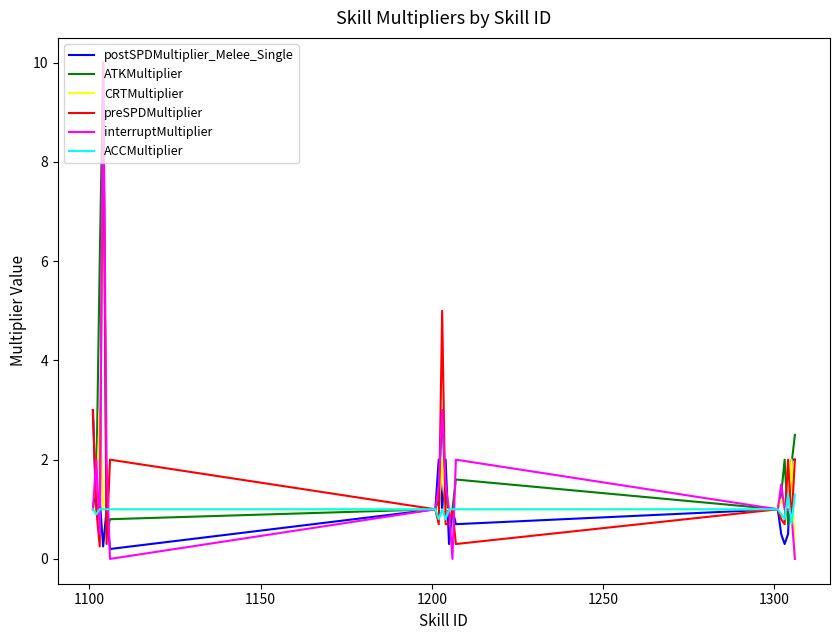

What is the greatest value displayed?

10.0